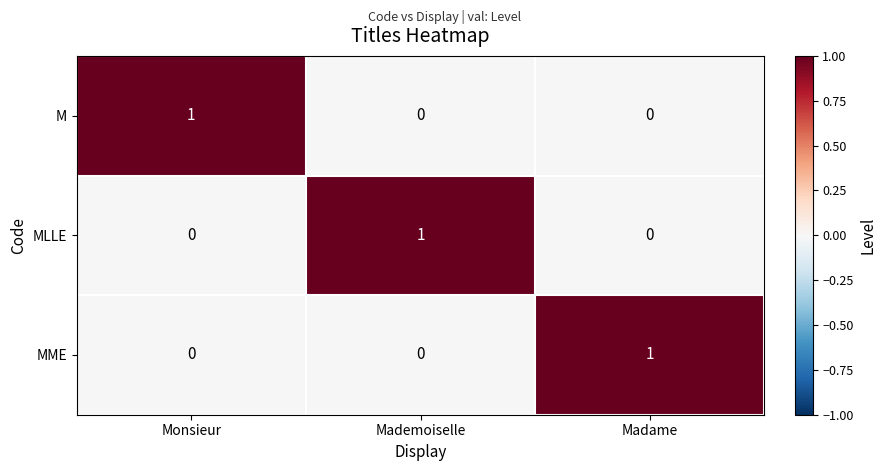

Is it true that MME equals -1 at Mademoiselle?

False